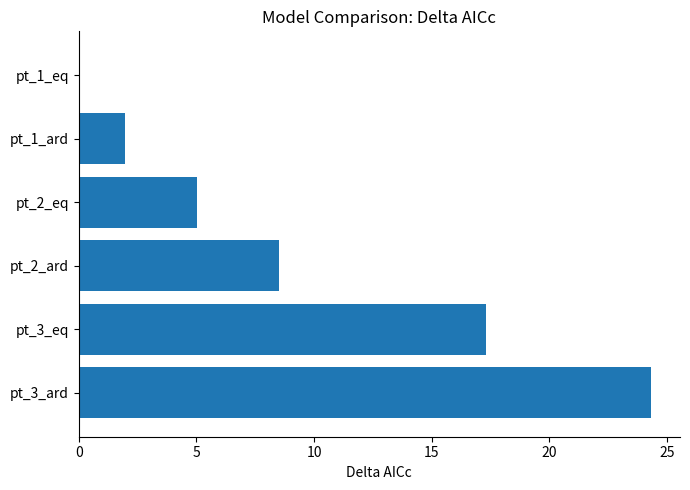

How many distinct data groups are displayed?

1